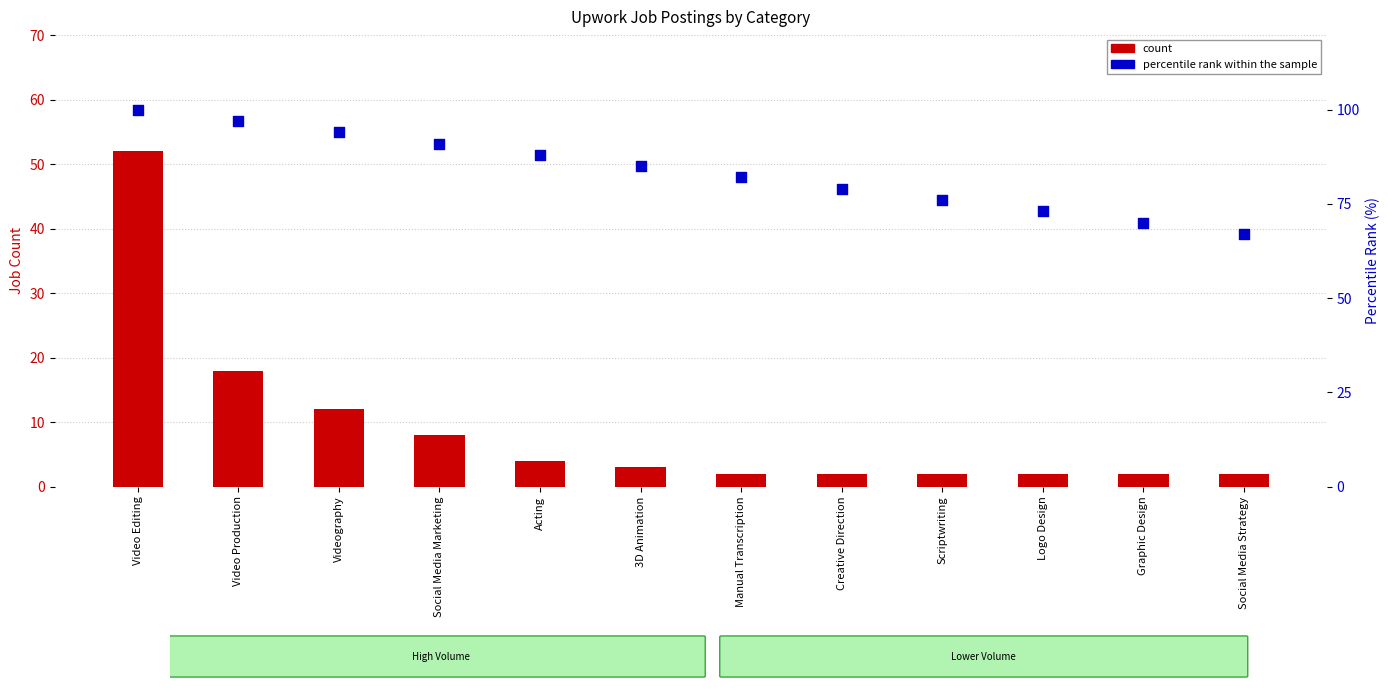

At which category is the sum across all series the highest?

Video Editing